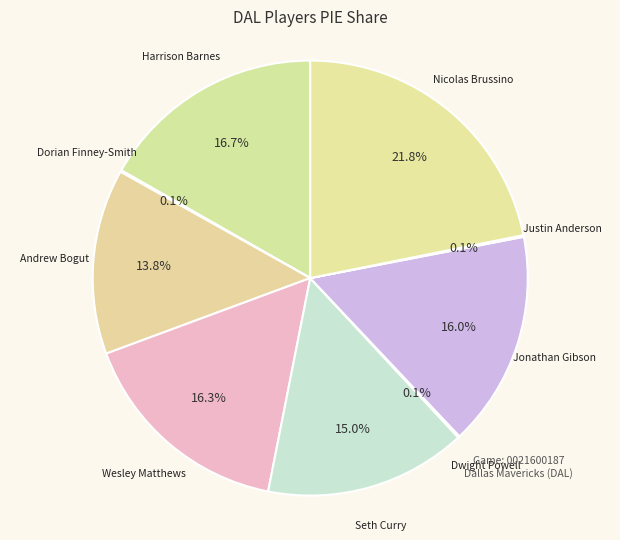

What is the largest slice in the pie chart?

Nicolas Brussino